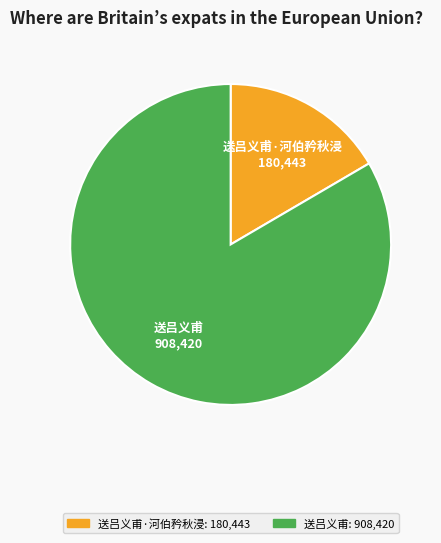

Which has a higher value, 送吕义甫 or 送吕义甫·河伯矜秋浸?

送吕义甫